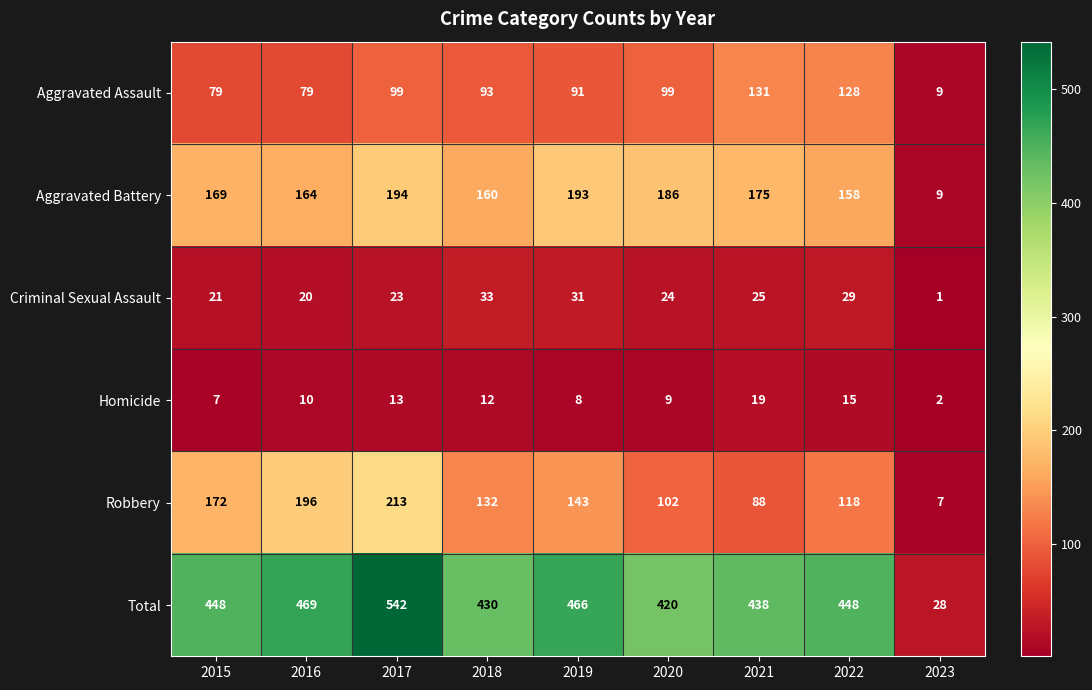

Which series has the widest spread of values?

Total